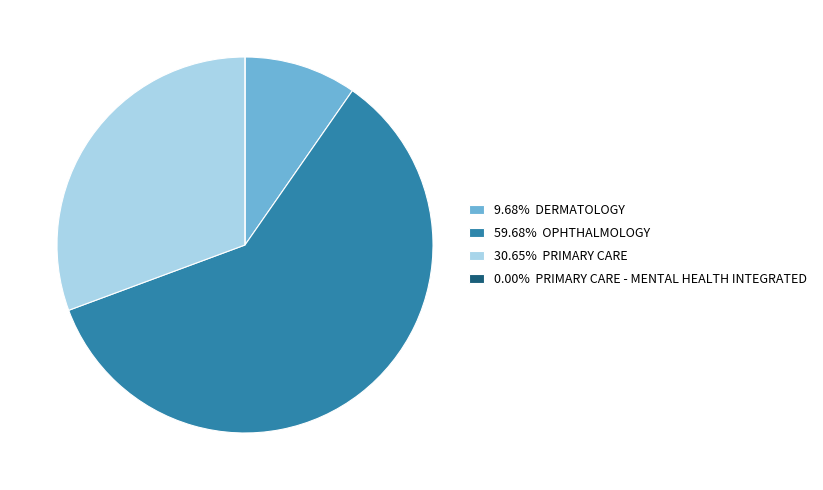

Is 59.68% OPHTHALMOLOGY the majority of the pie?

Yes